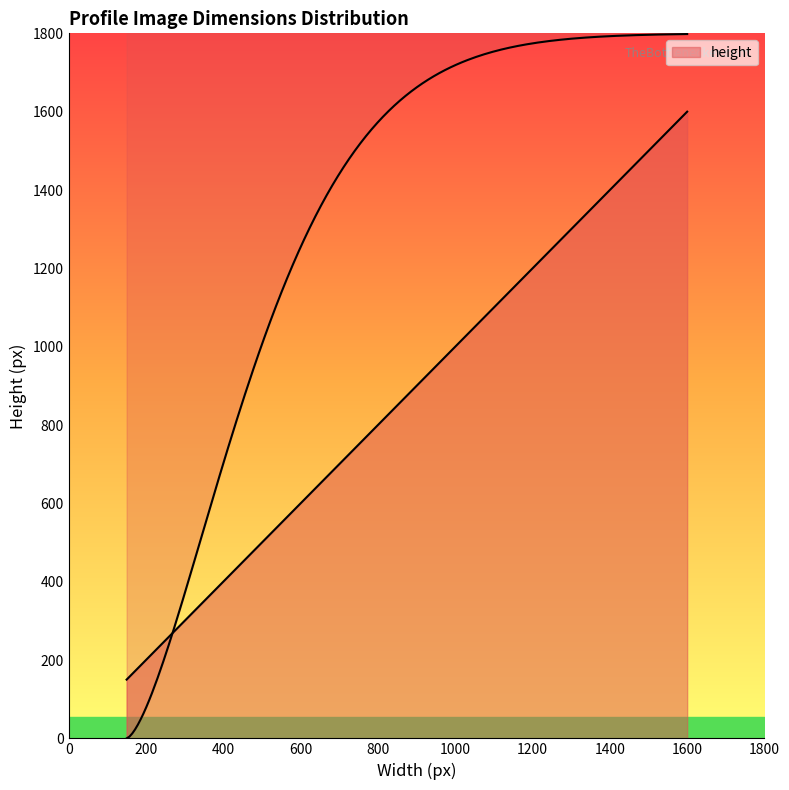

What is the ratio of the value at 400 to the value at 400?

1.0